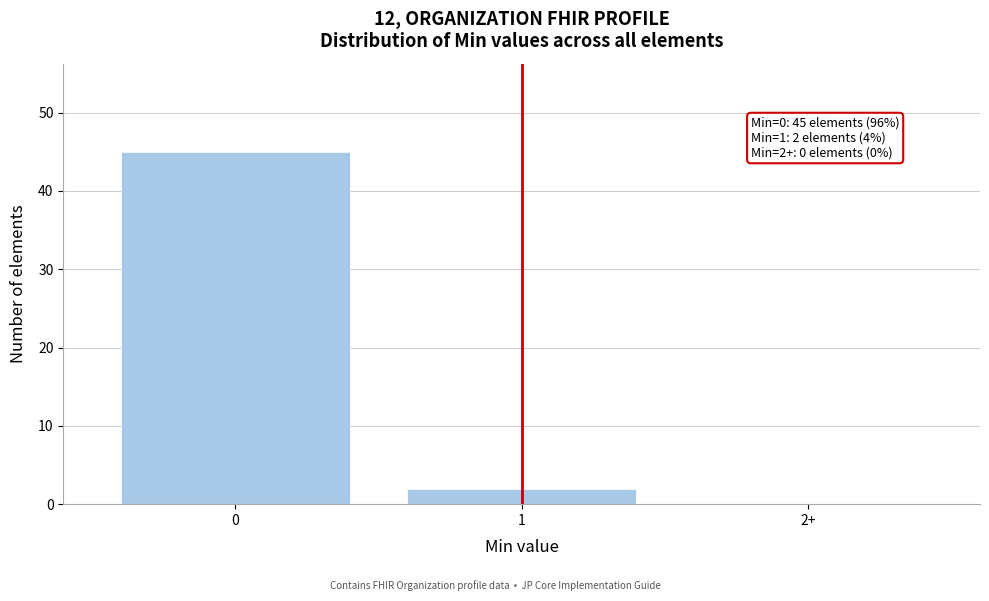

Reading right to left, transcribe all the data shown in this chart.

2+=0	1=2	0=45